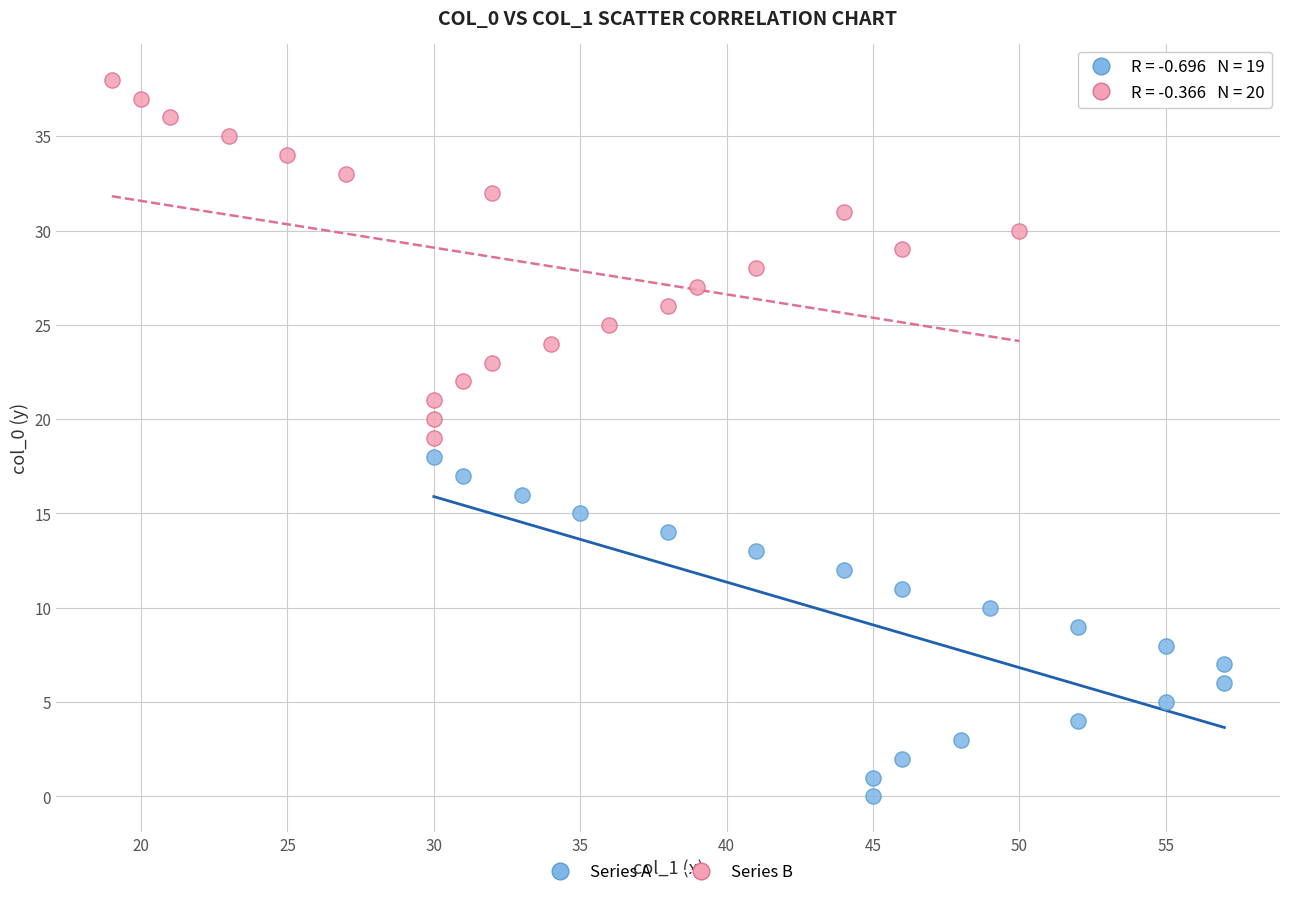

Which series contains the highest Y value?

Series B